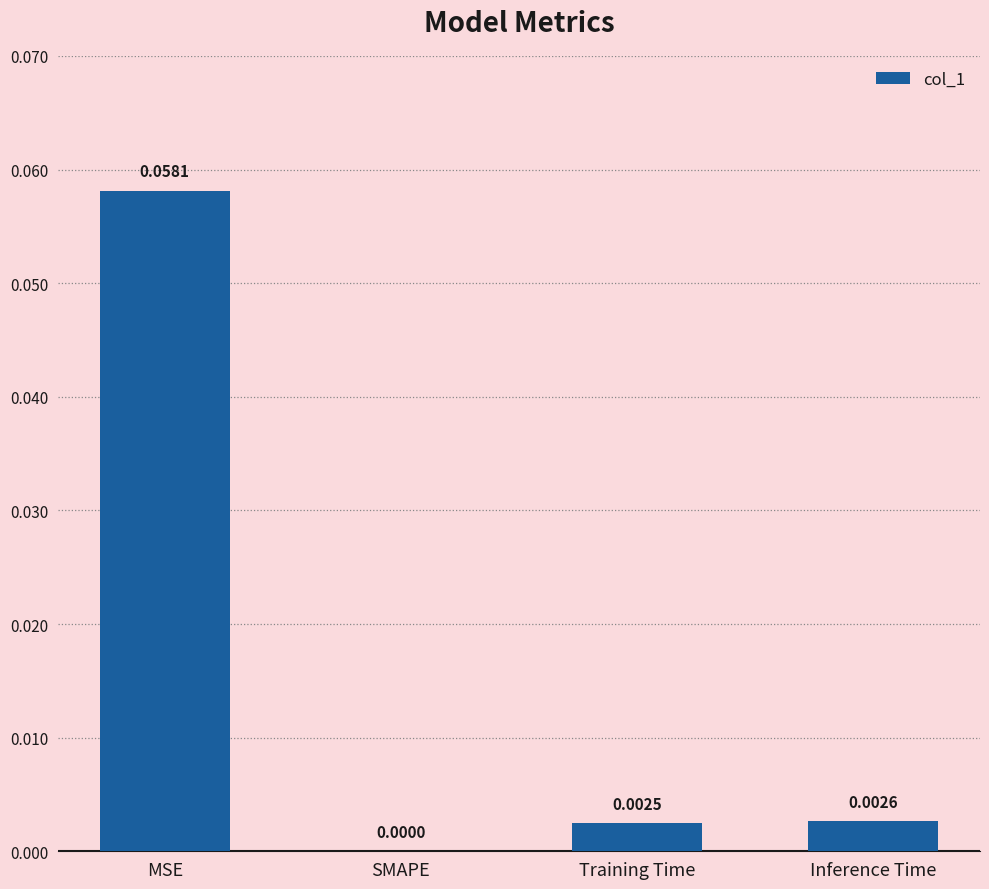

Does the chart contain stacked bars?

No